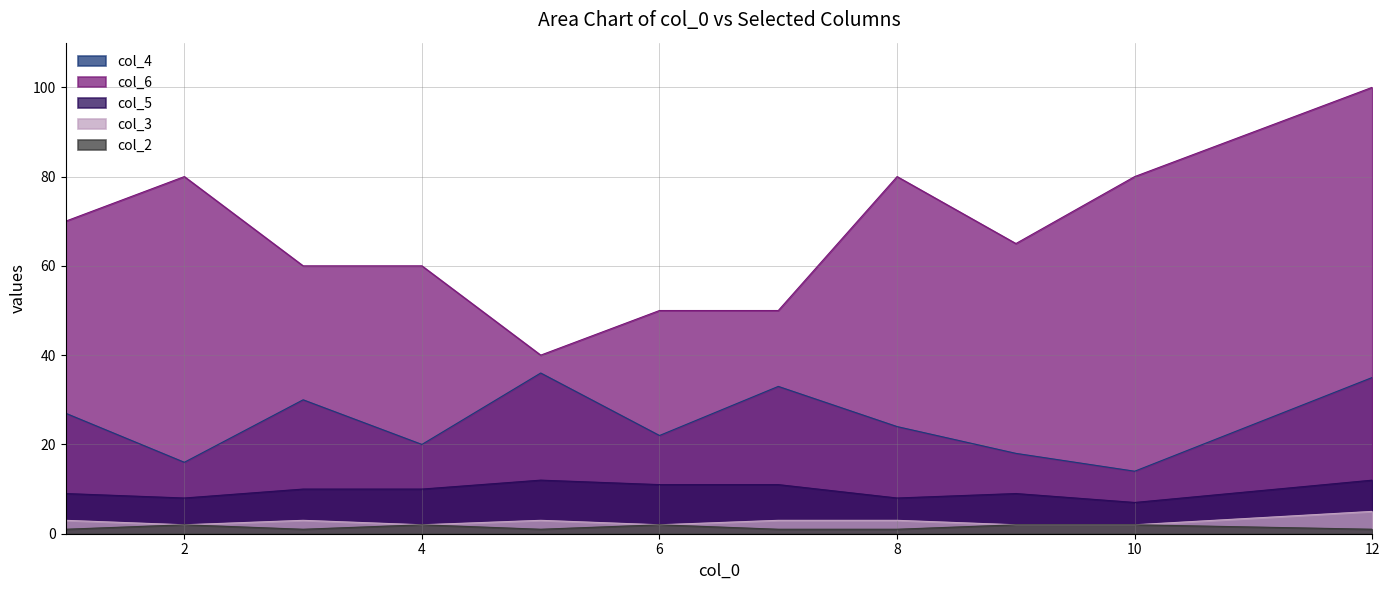

Reading left to right, list all the values displayed in this chart.

col_4: 27	16	30	20	36	22	33	24	18	14	35
col_6: 70	80	60	60	40	50	50	80	65	80	100
col_5: 9	8	10	10	12	11	11	8	9	7	12
col_3: 3	2	3	2	3	2	3	3	2	2	5
col_2: 1	2	1	2	1	2	1	1	2	2	1